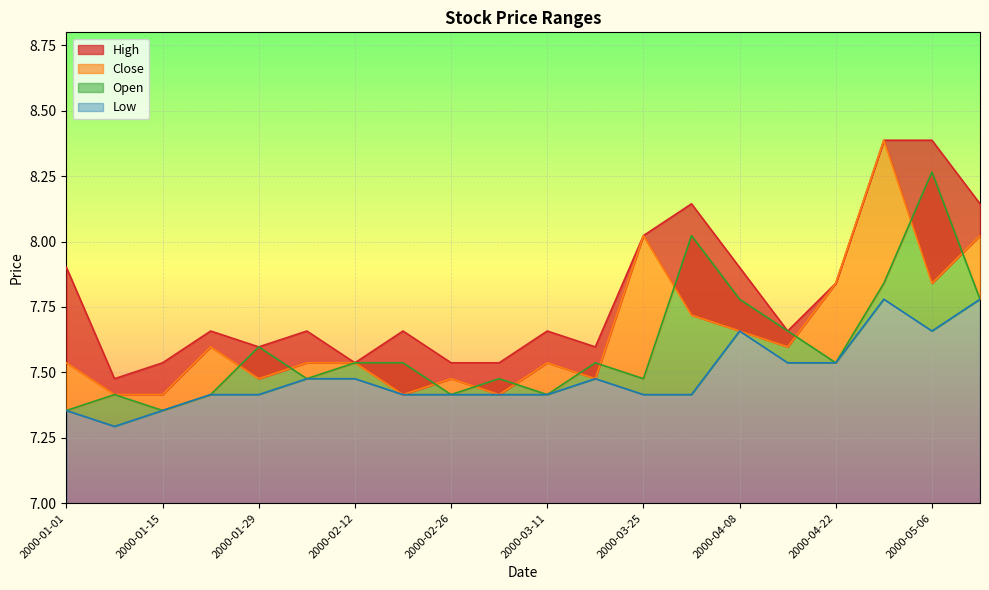

What is the sum of all High values?

155.8